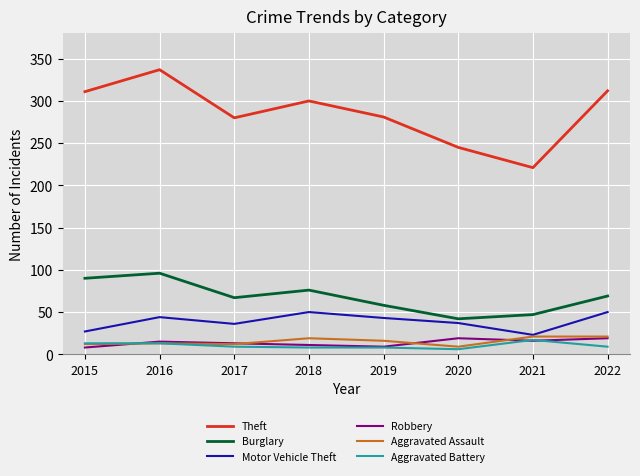

Where is the first local maximum for Burglary?

2016